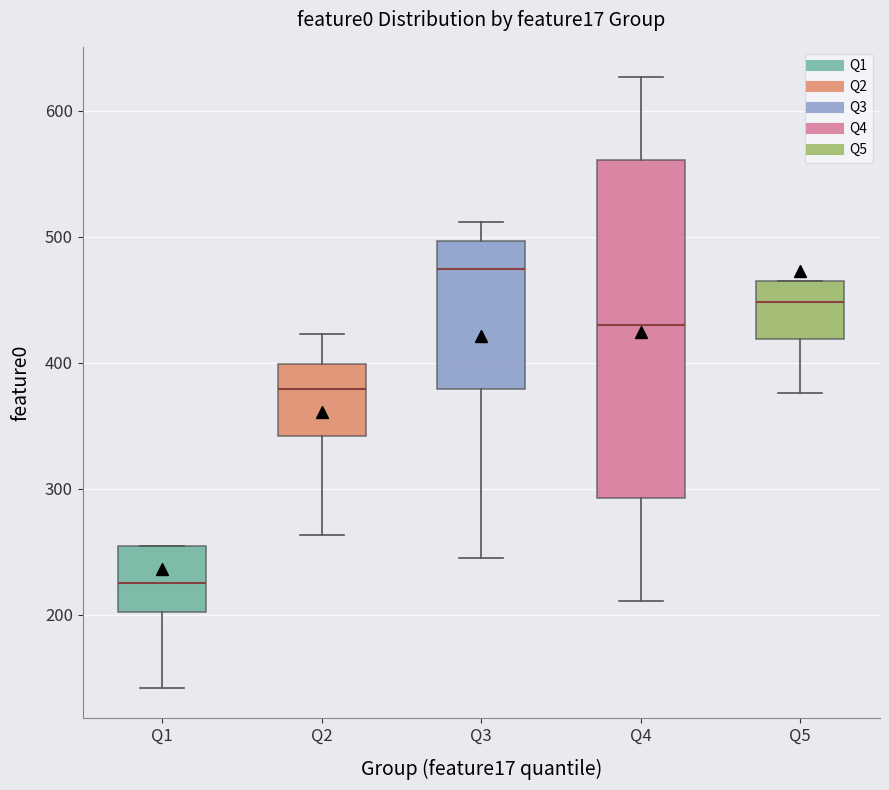

Which box's median line is the lowest?

Q1